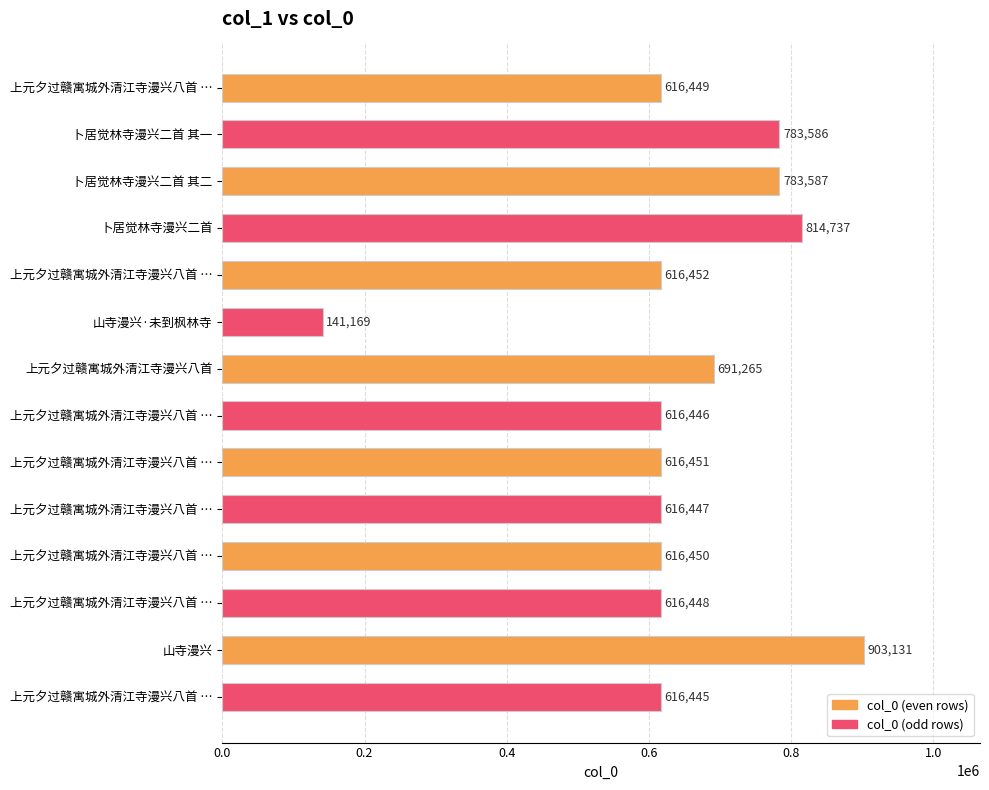

Does the chart contain stacked bars?

No